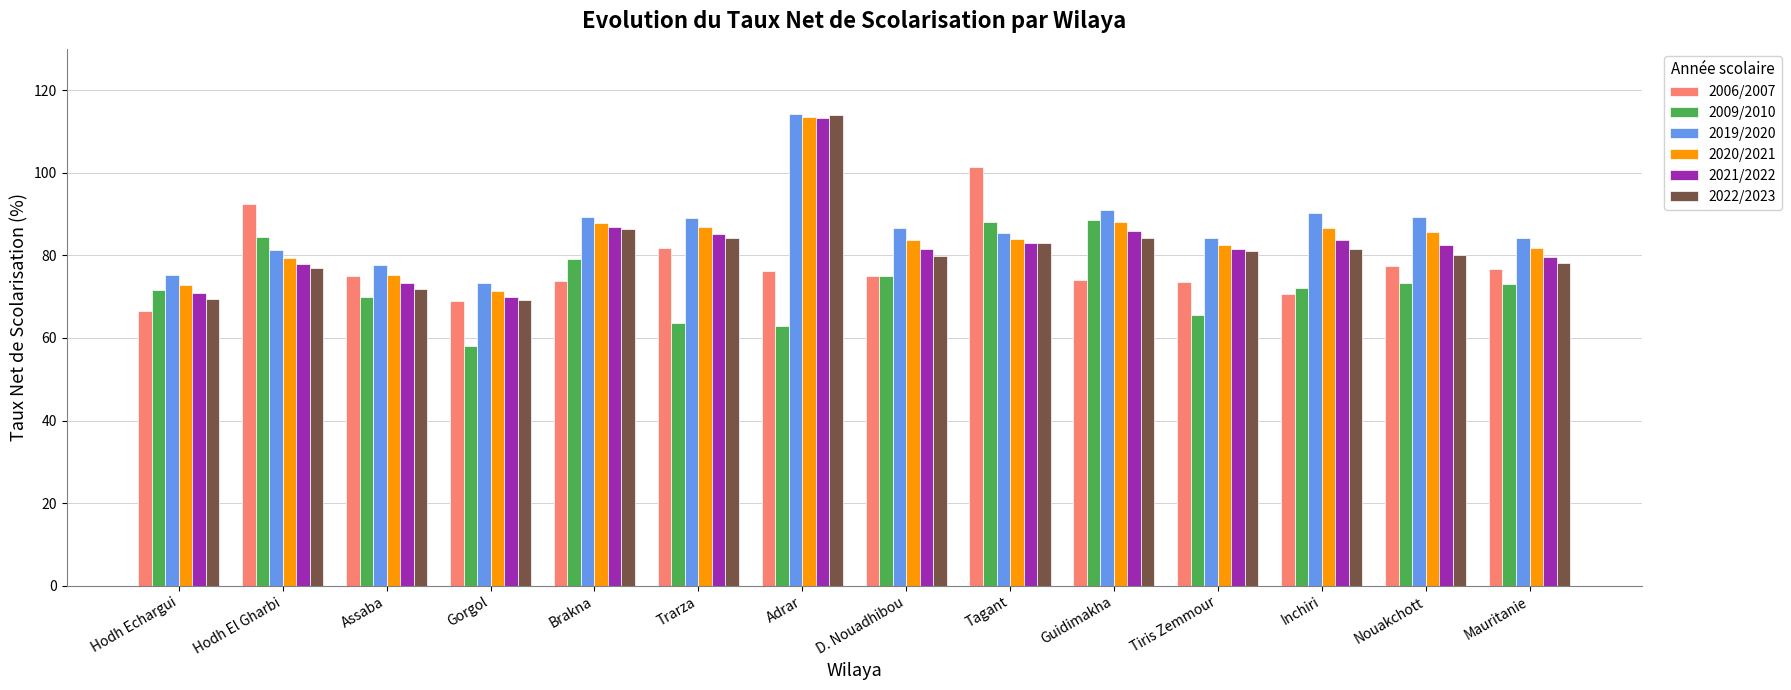

Is it true that 2021/2022 equals 81.5 at Tiris Zemmour?

True